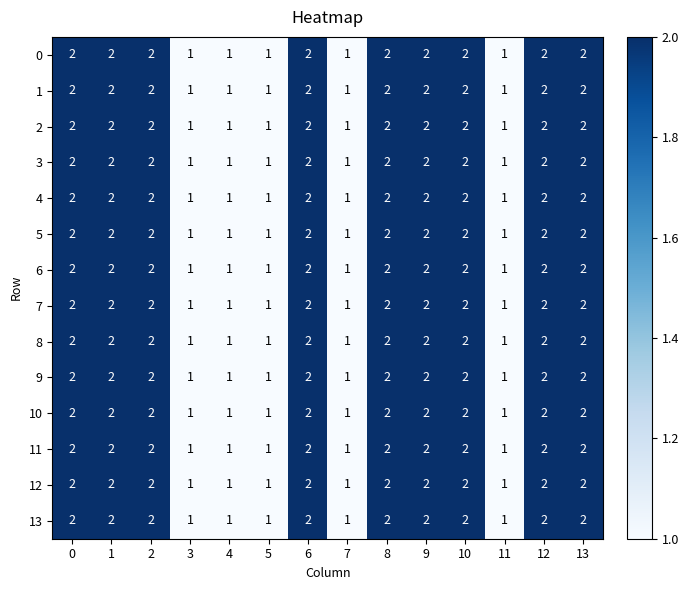

At which label is 2 closest to 1?

3